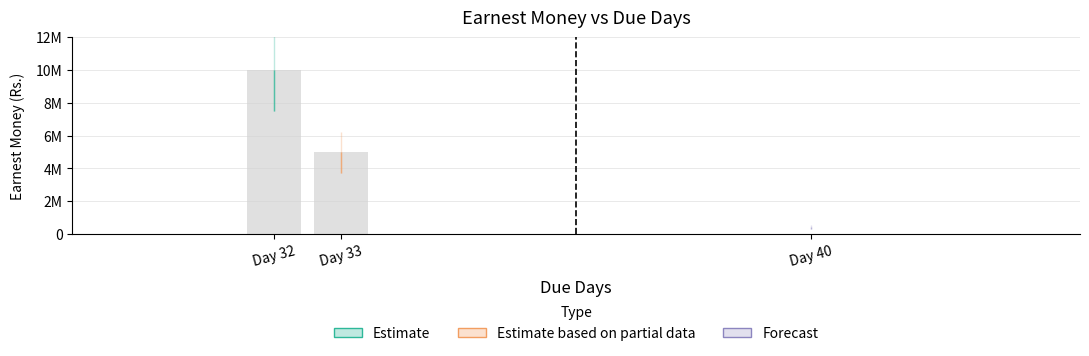

The value at 40 is 436100. True or false?

True